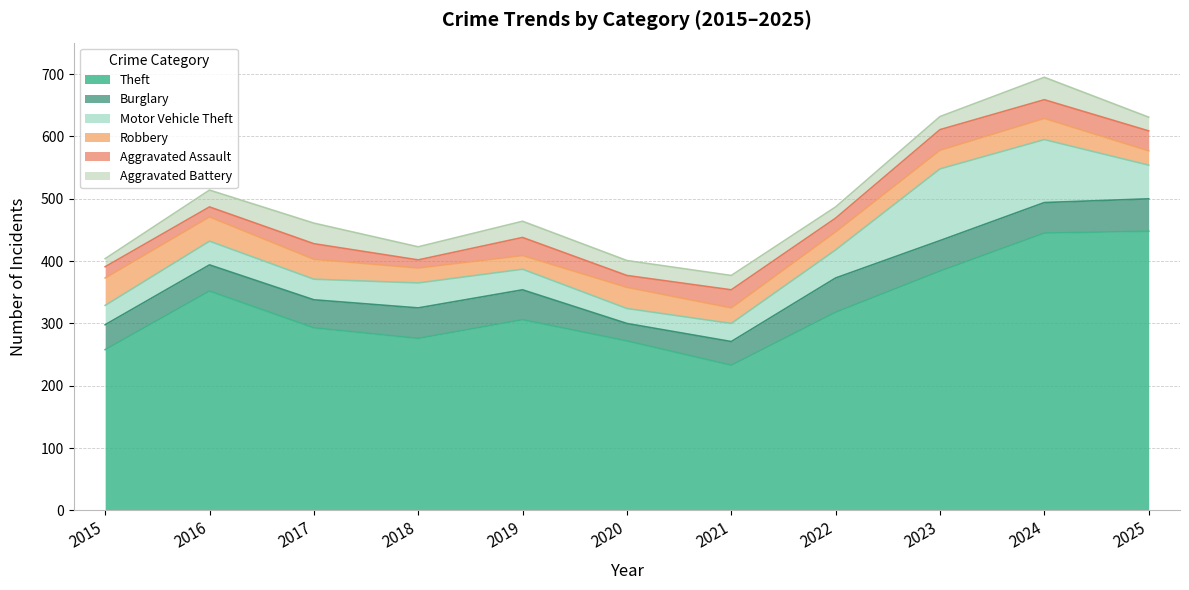

What is the value of the Theft point at the 5th from the left?

306